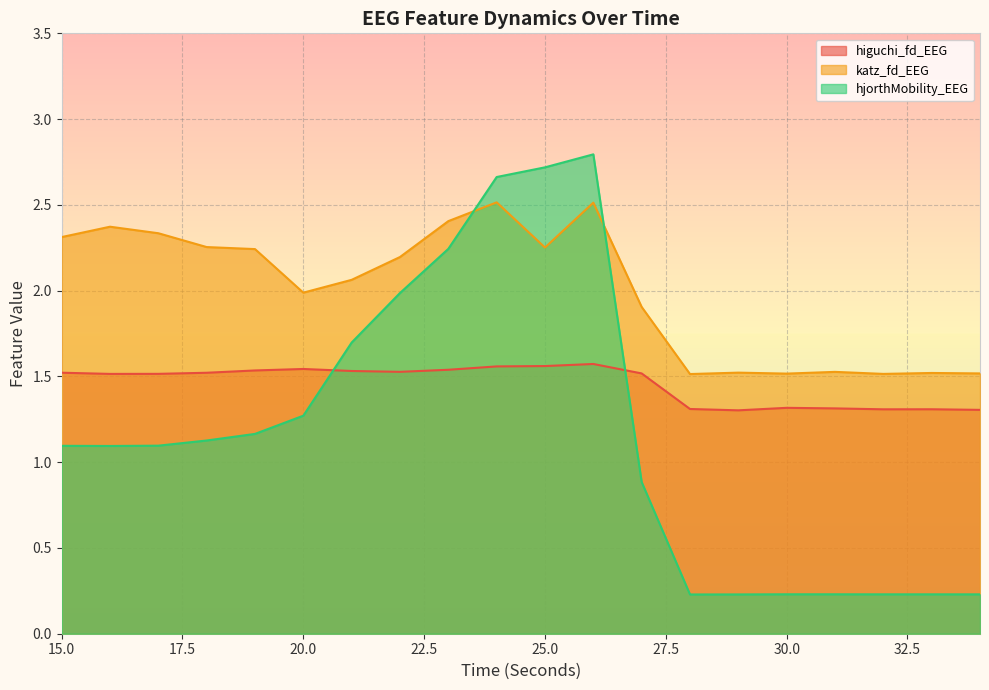

Where is hjorthMobility_EEG nearest to the value 1?

16